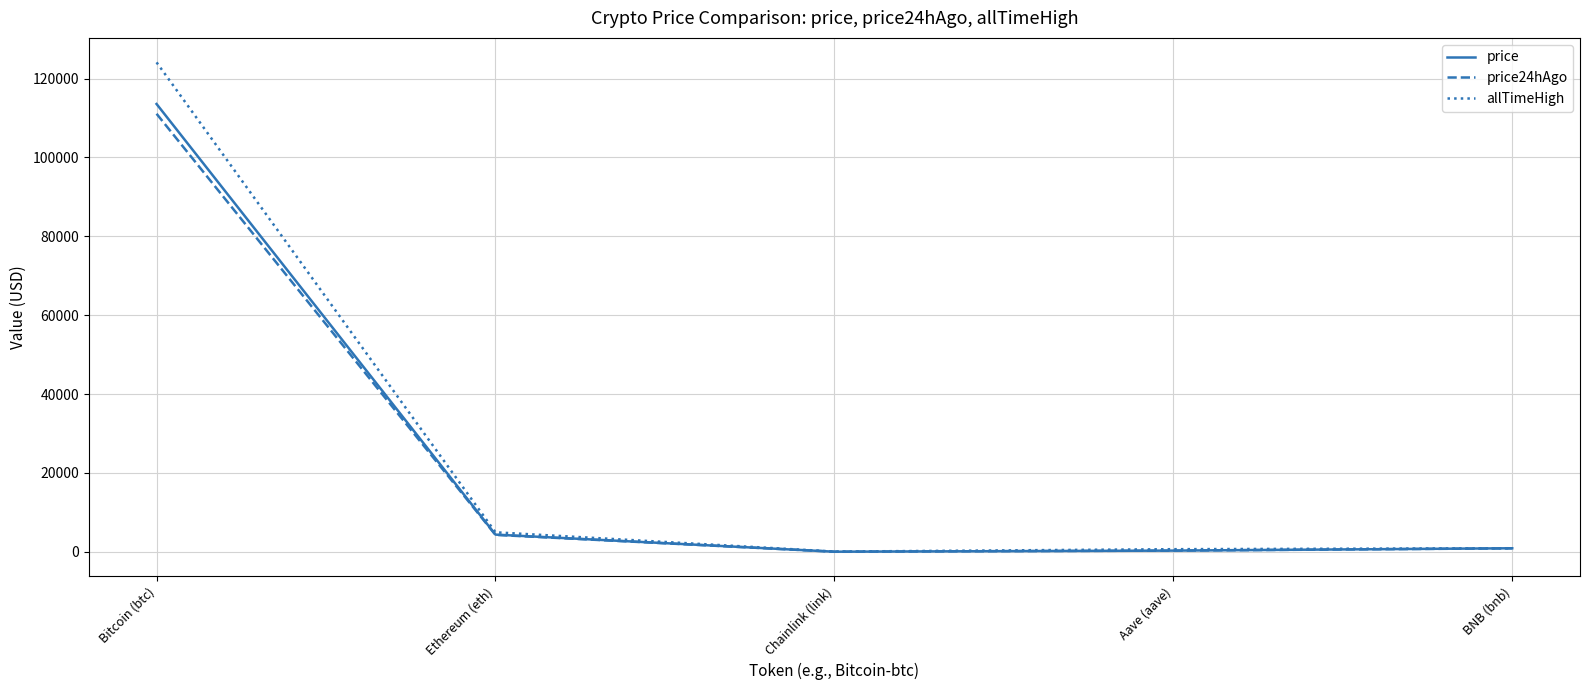

What value does the allTimeHigh series have at Bitcoin (btc)?

124128.0